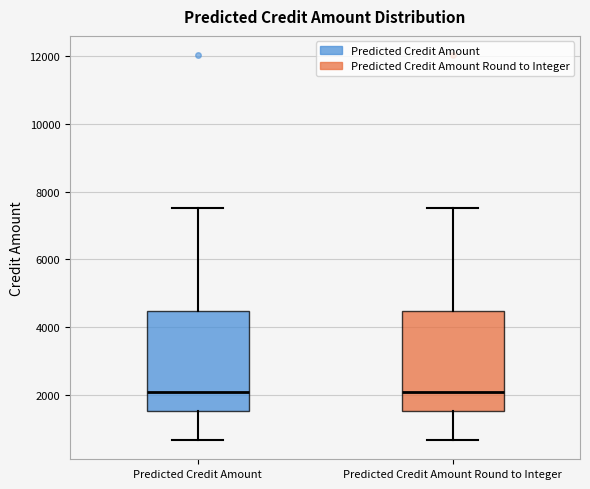

Reading left to right, read every box against the y-axis: the position of its median line, the range the box covers, and the ends of its whiskers. The values are not printed on the chart, so give them approximately, as read against the axis.

Predicted Credit Amount: median 2000, box 1600 to 4400, whiskers 600 to 7600
Predicted Credit Amount Round to Integer: median 2000, box 1600 to 4400, whiskers 600 to 7600